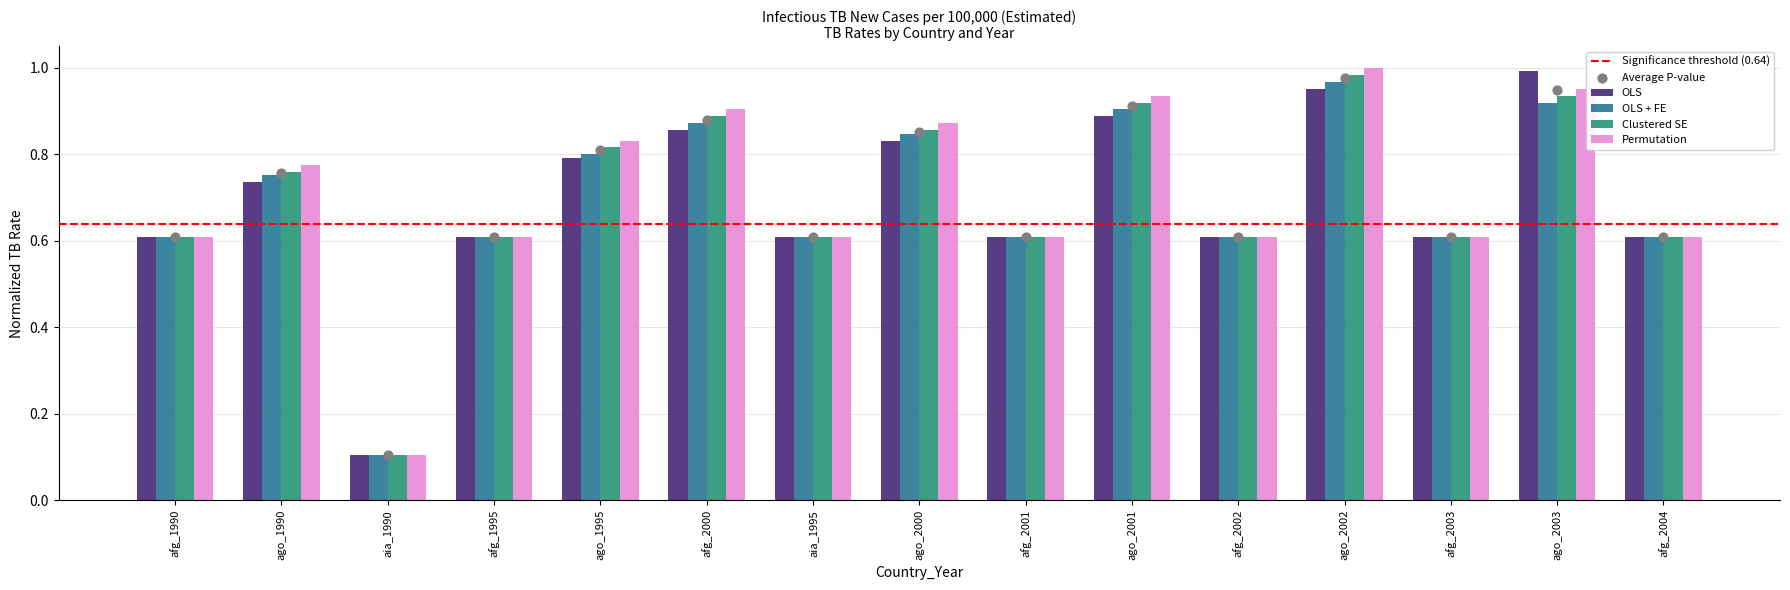

What are all the series names shown in the legend?

OLS, OLS + FE, Clustered SE, Permutation